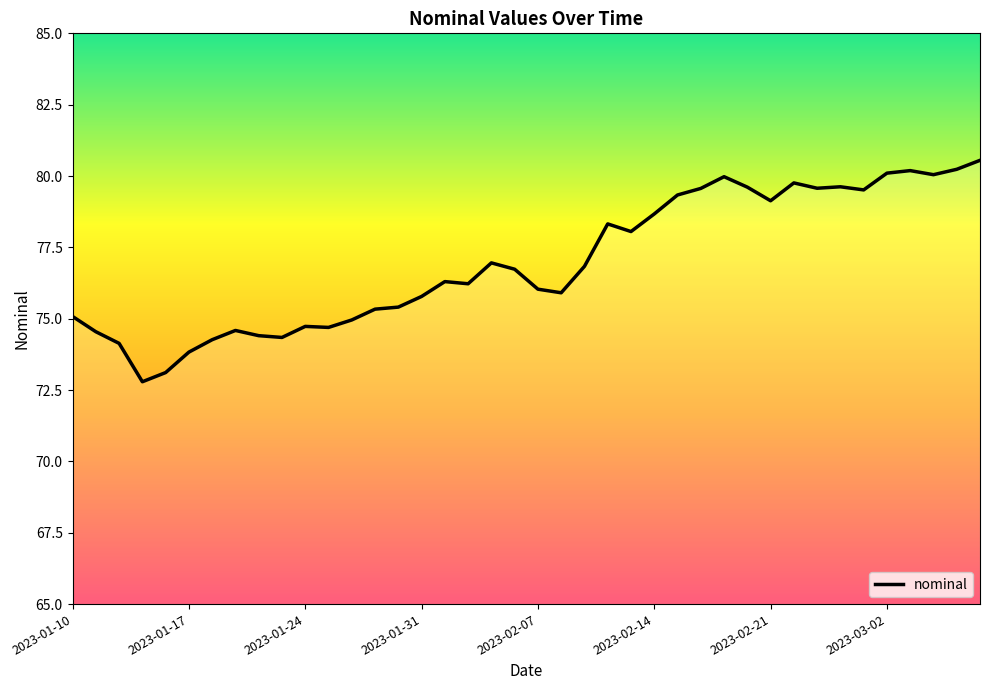

What is the greatest value displayed?

80.5